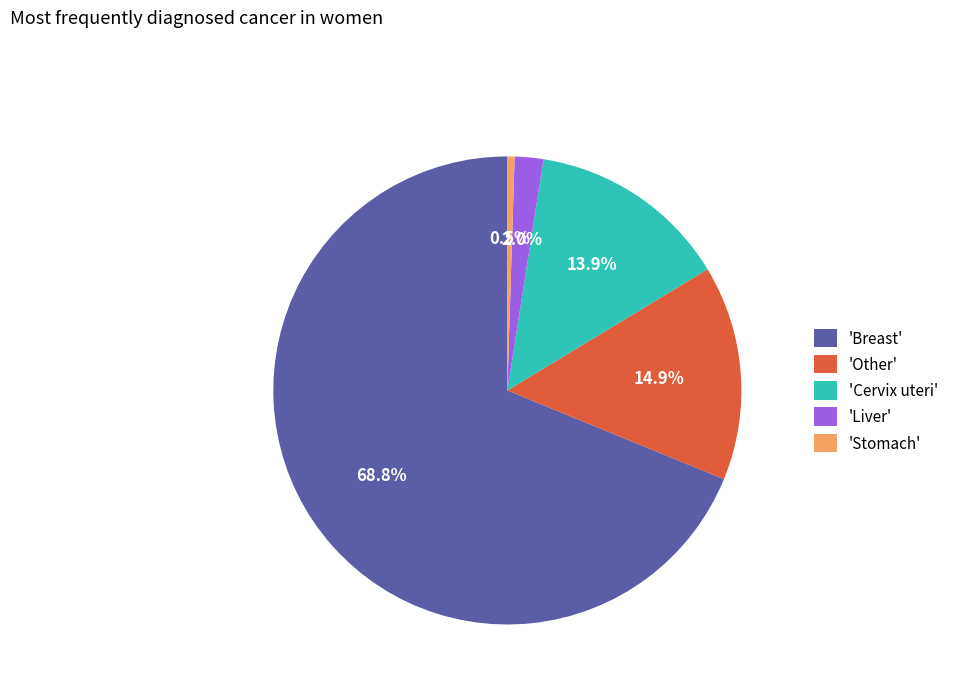

What is the ratio of the value at 'Cervix uteri' to the value at 'Stomach'?

28.0